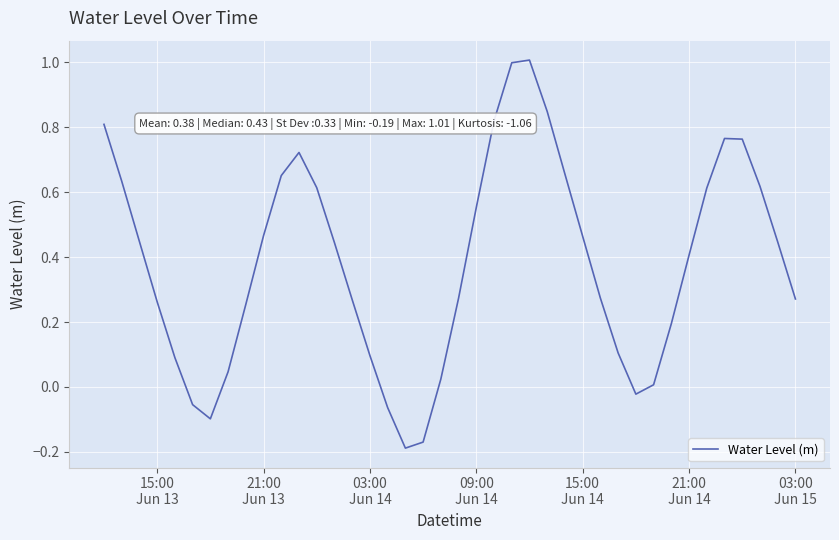

What is the difference between the maximum and minimum values?

1.2